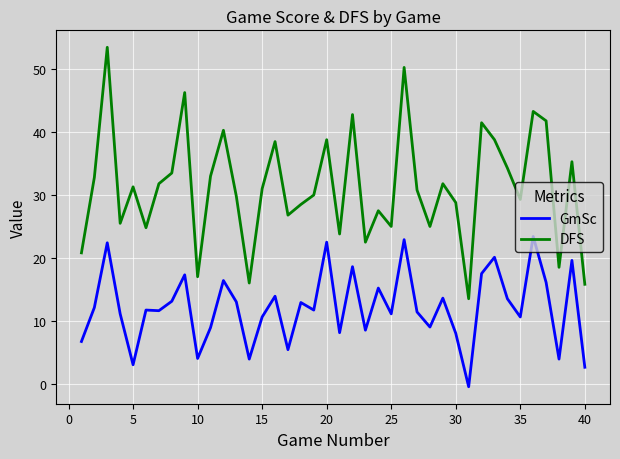

What is the difference between the maximum and minimum values in the DFS series?

40.0